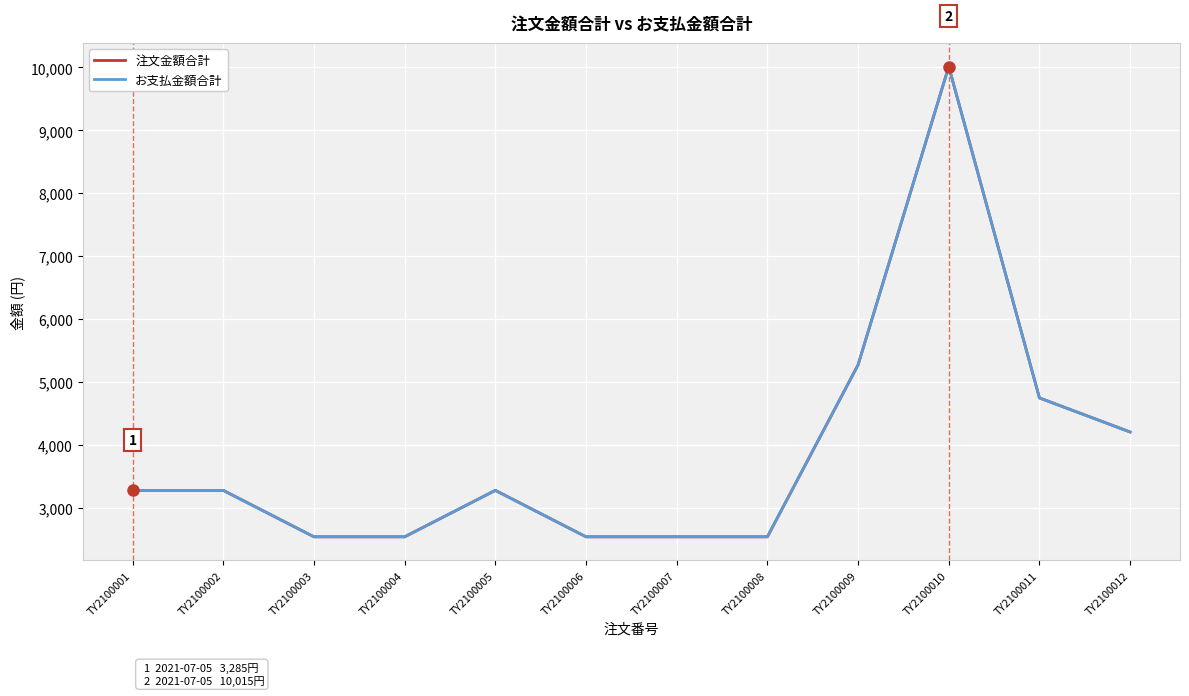

Reading left to right, extract all data points from this chart.

注文金額合計: 3285	3285	2548	2548	3285	2548	2548	2548	5278	10015	4753	4212
お支払金額合計: 3285	3285	2548	2548	3285	2548	2548	2548	5278	10015	4753	4212